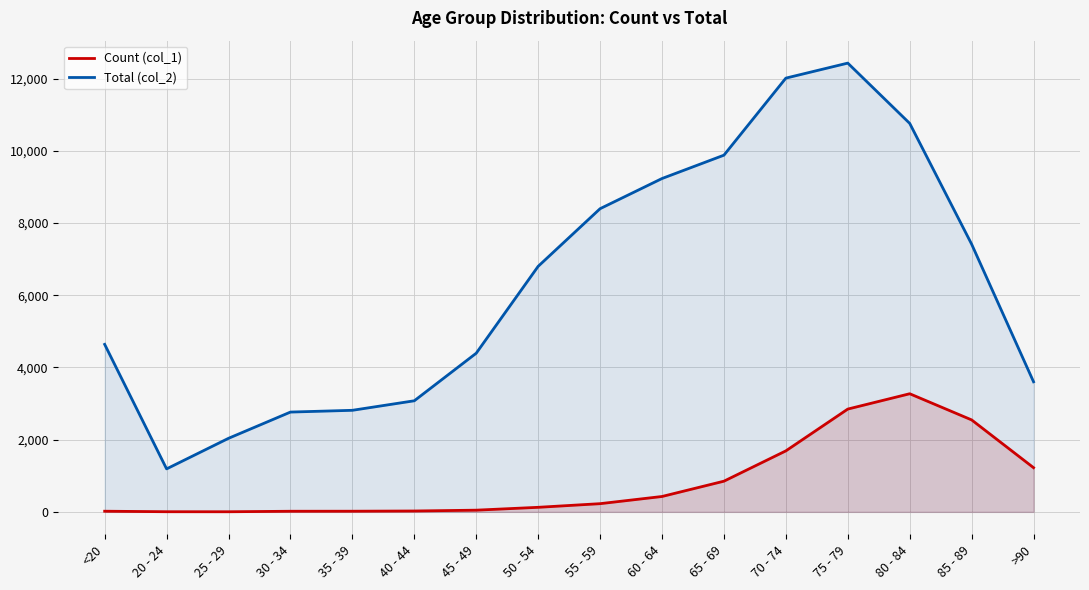

What is the approximate value of Count (col_1) at 50 - 54?

126